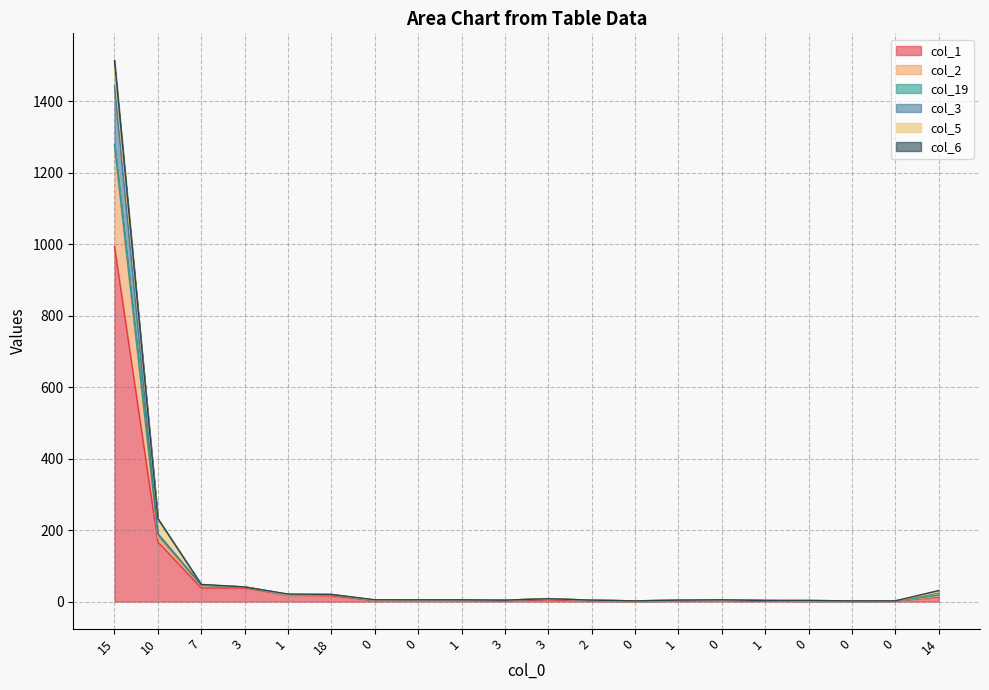

How many data points does each series have?

20